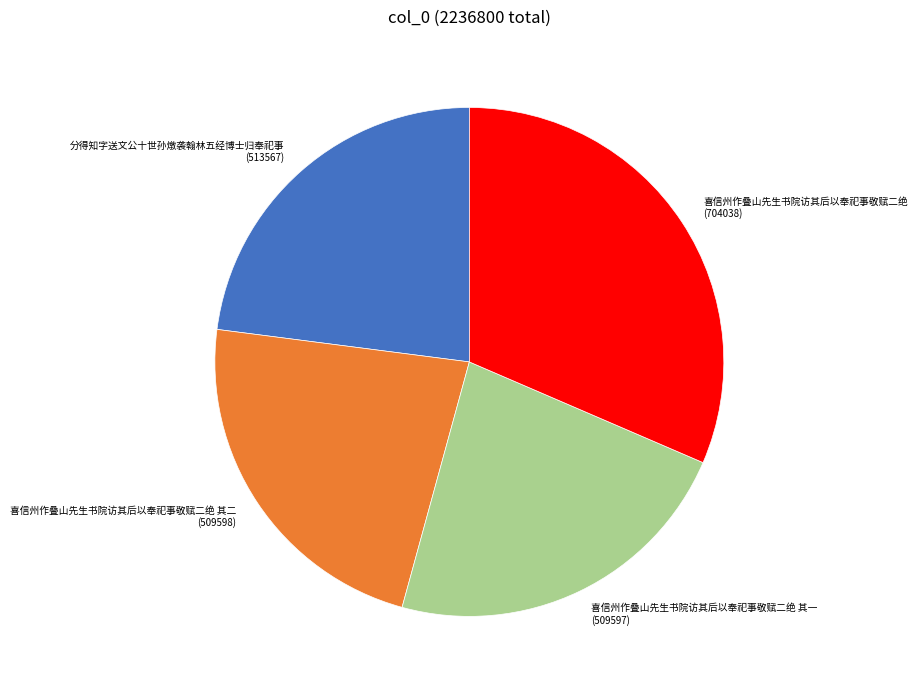

True or false: 喜信州作叠山先生书院访其后以奉祀事敬赋二绝 其二 accounts for 23% of the total.

True